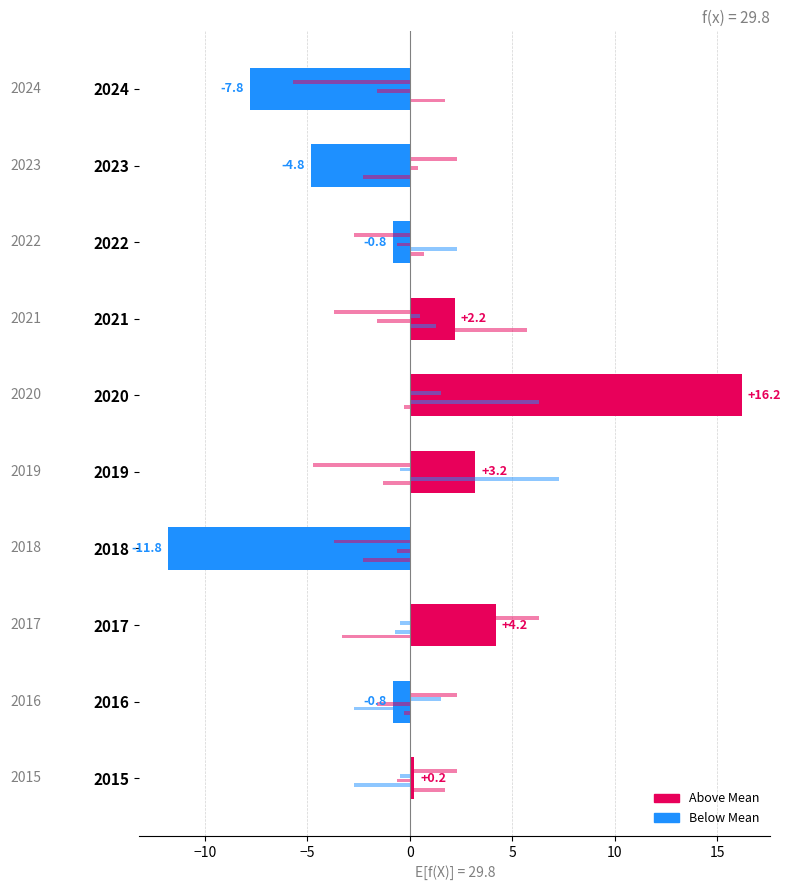

How many series are shown in this chart?

6